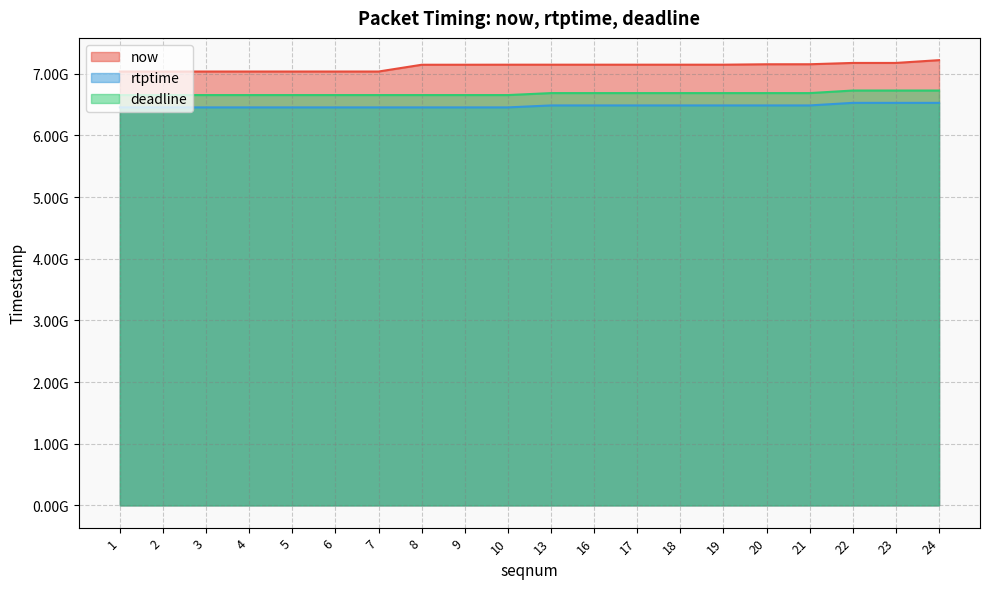

How many data points does each series have?

20